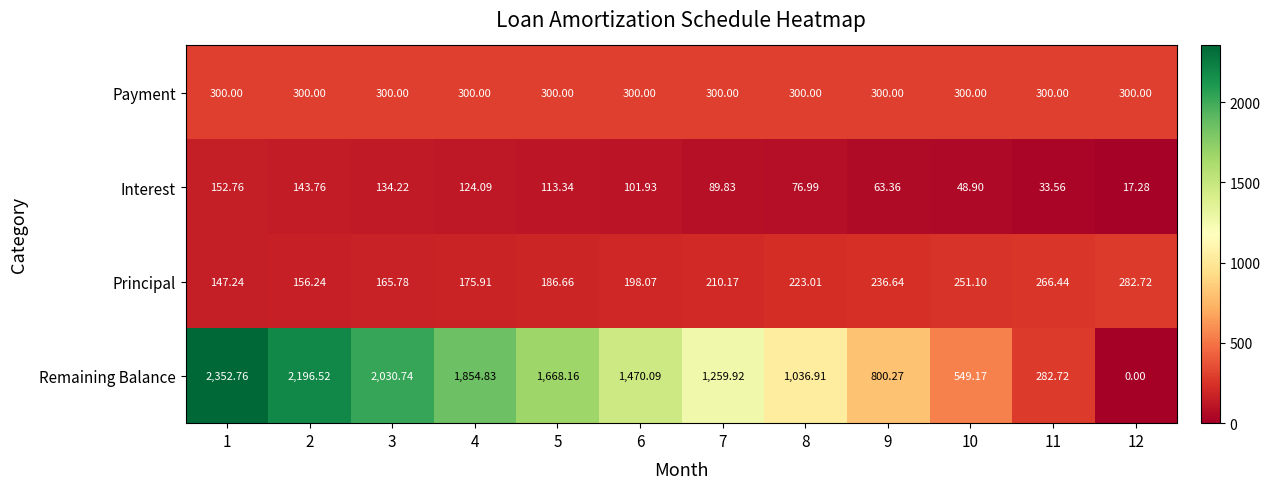

Rank the series by their maximum value, from lowest to highest.

Interest, Principal, Payment, Remaining Balance